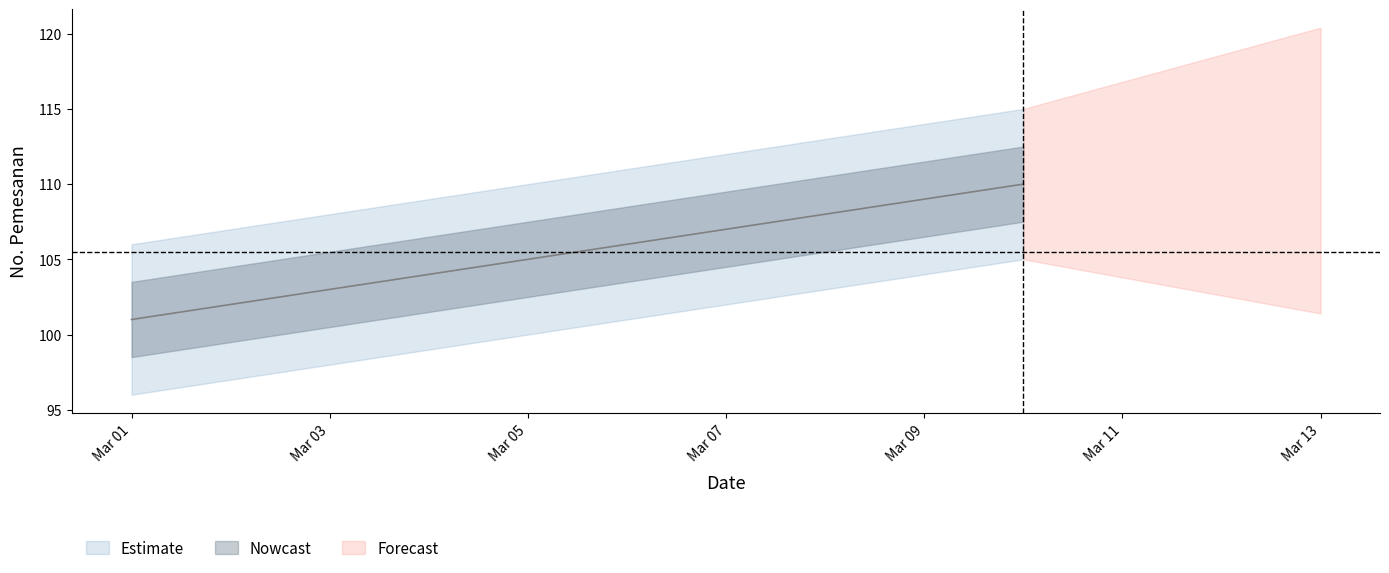

True or false: the data shows 152 at Mar 07.

False